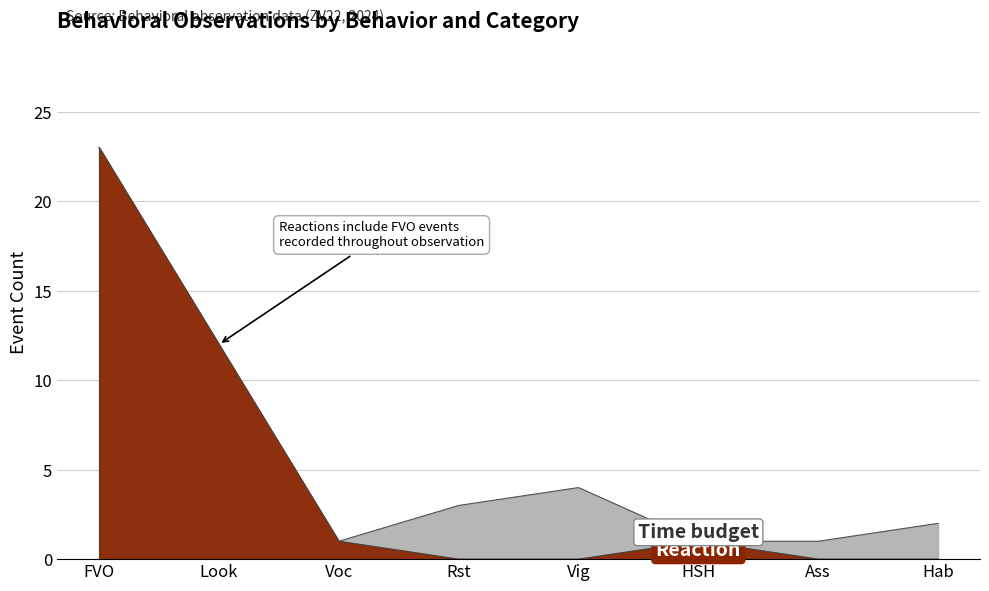

Which label corresponds to the smallest value in the chart?

Rst